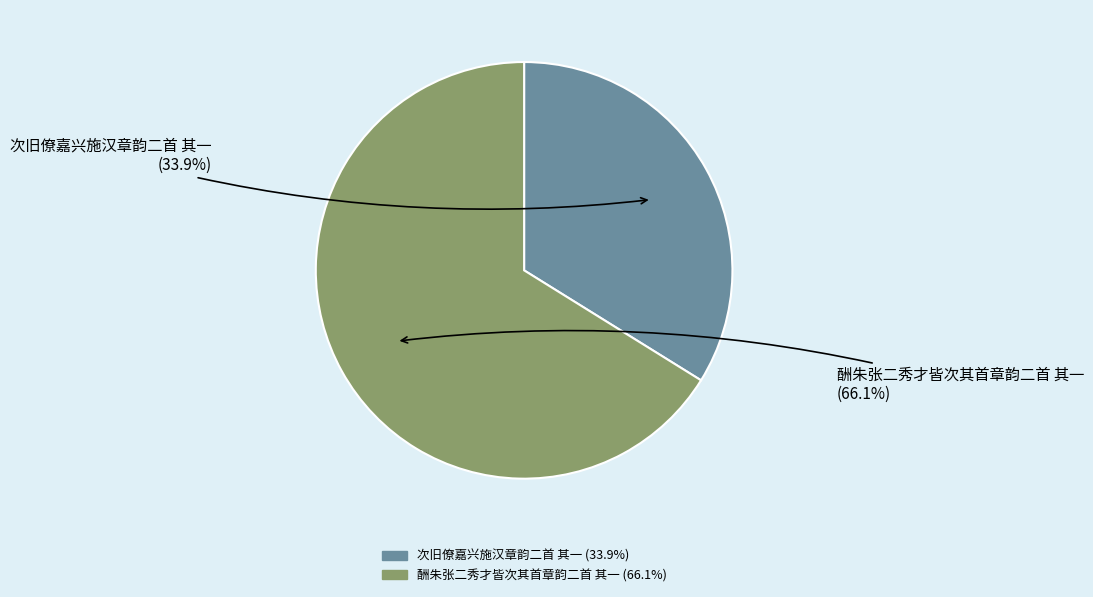

Rank the categories by value from highest to lowest.

酬朱张二秀才皆次其首章韵二首 其一, 次旧僚嘉兴施汉章韵二首 其一